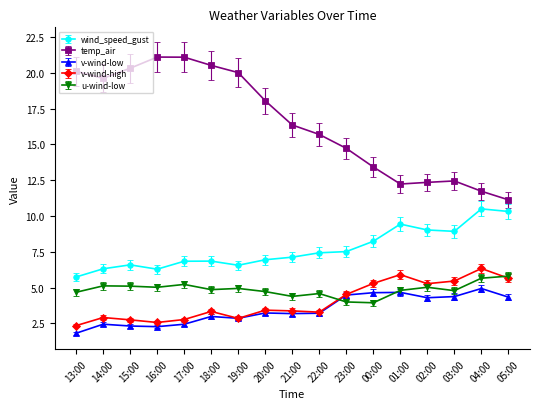

True or false: v-wind-high has more than 2 points higher than both neighbors.

True